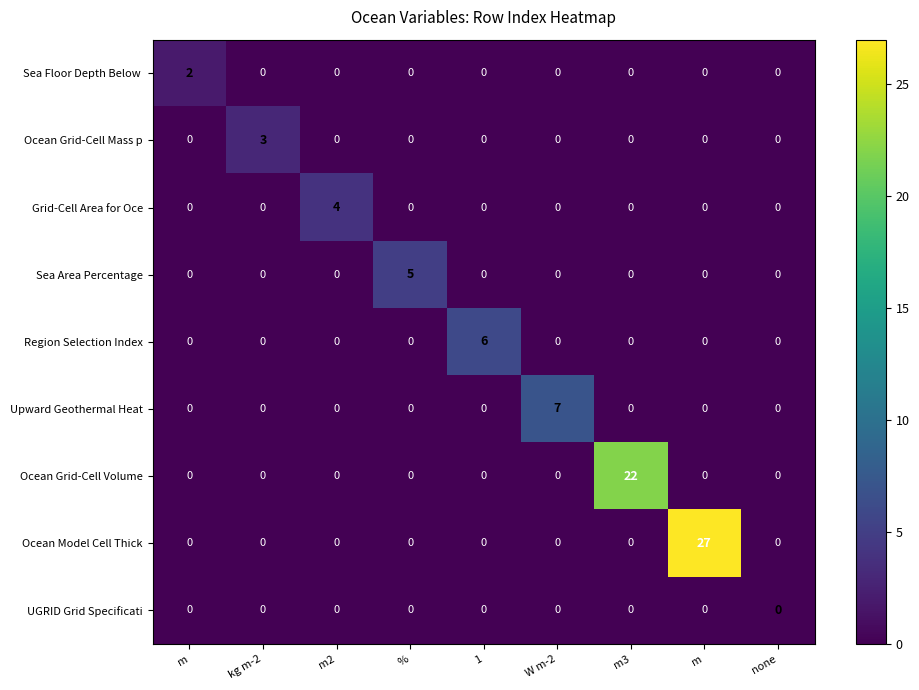

How many data points does each series have?

9